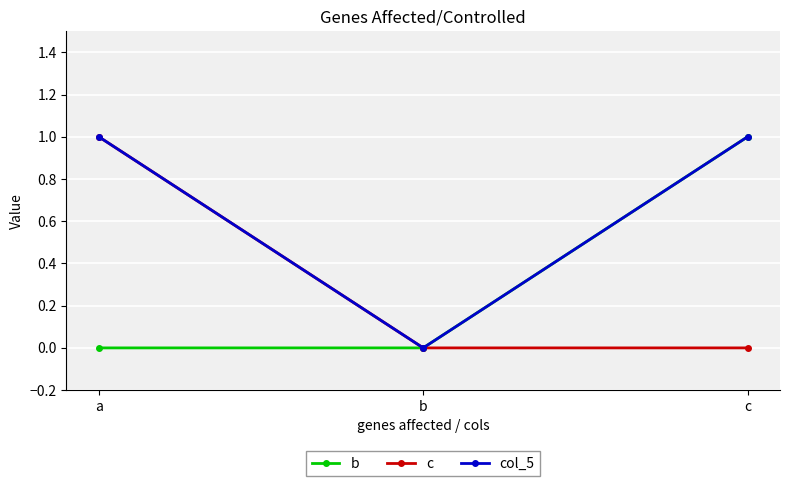

True or false: c has a value of 1 at a.

True